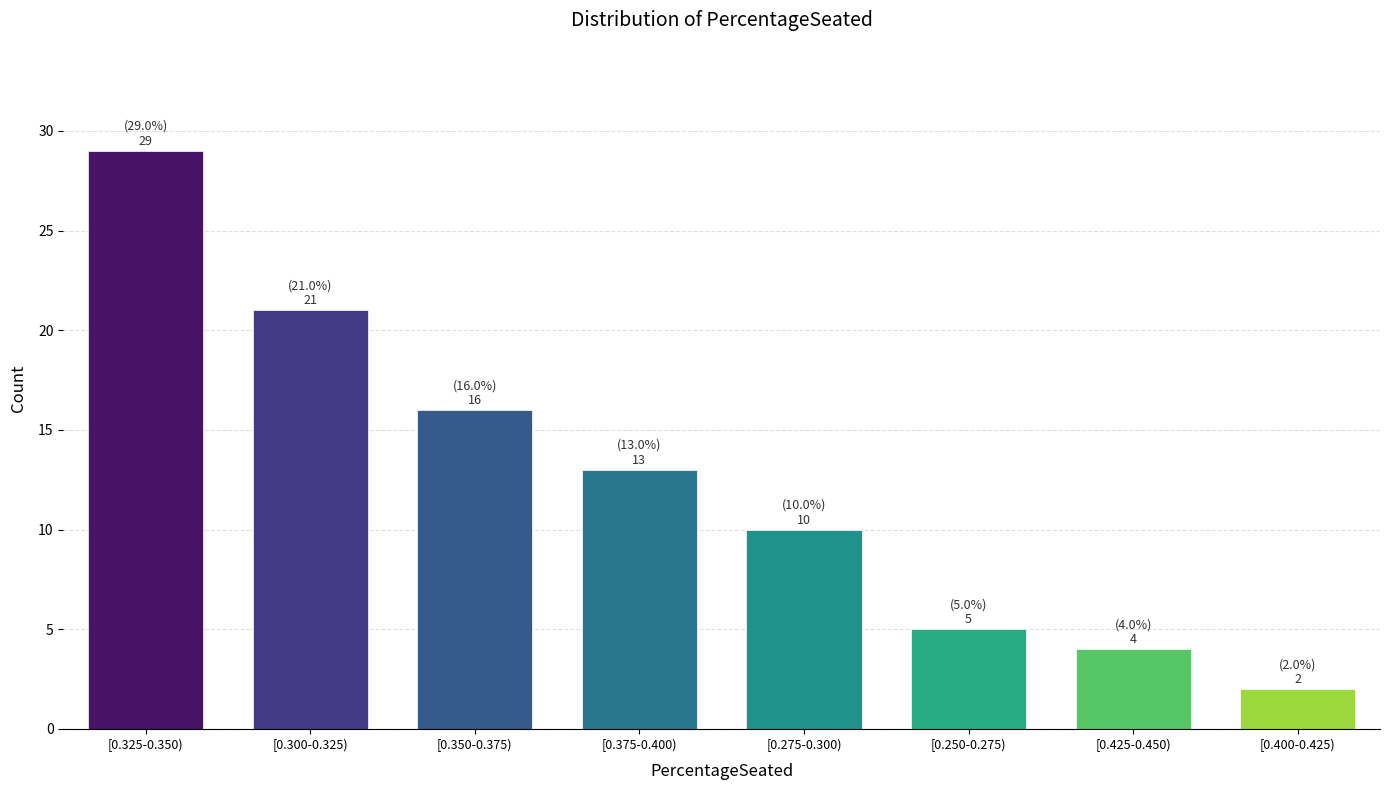

Reading right to left, what are all the values shown in this chart?

2	4	5	10	13	16	21	29